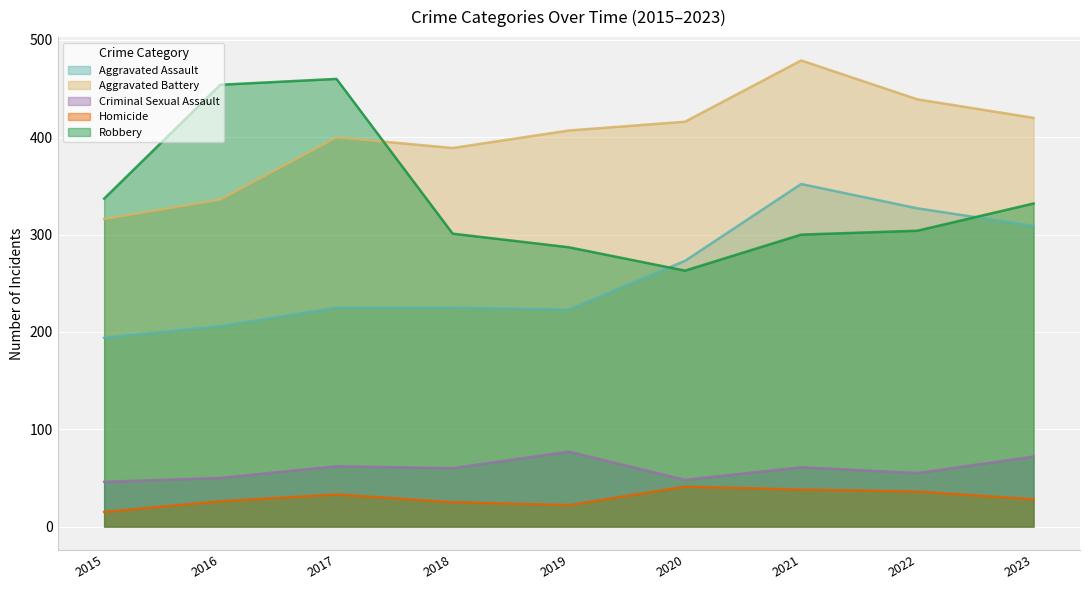

Which category has the highest value in the Criminal Sexual Assault series?

2019